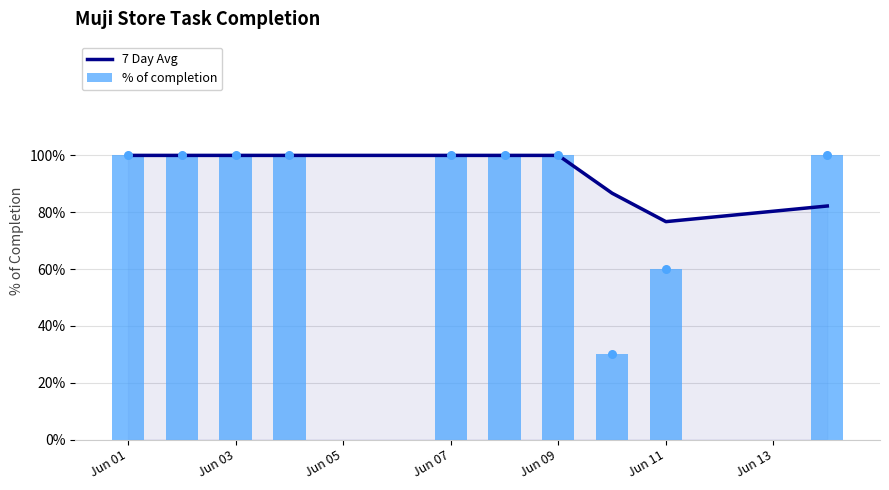

Which series has the largest total across all categories?

7 Day Avg